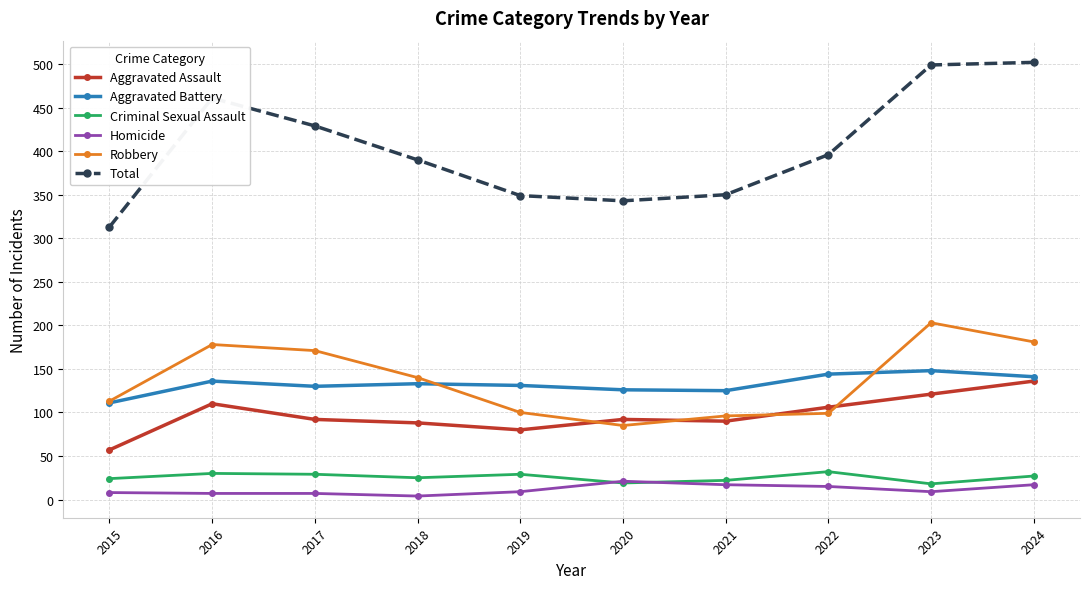

True or false: Robbery has more than 0 interior local peaks.

True